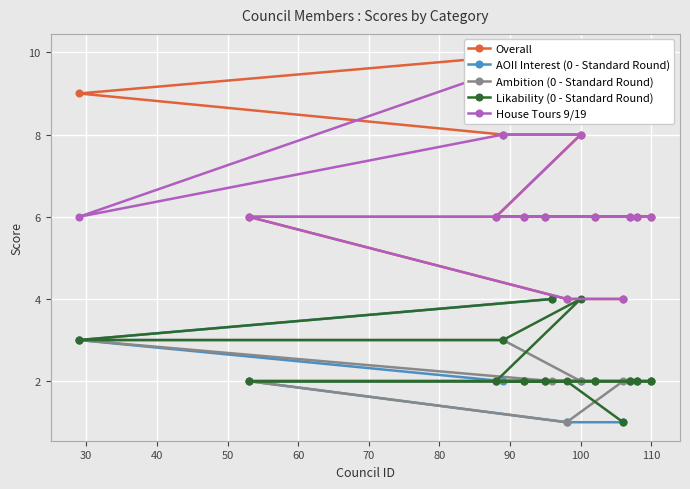

What is the sum of all AOII Interest (0 - Standard Round) values?

29